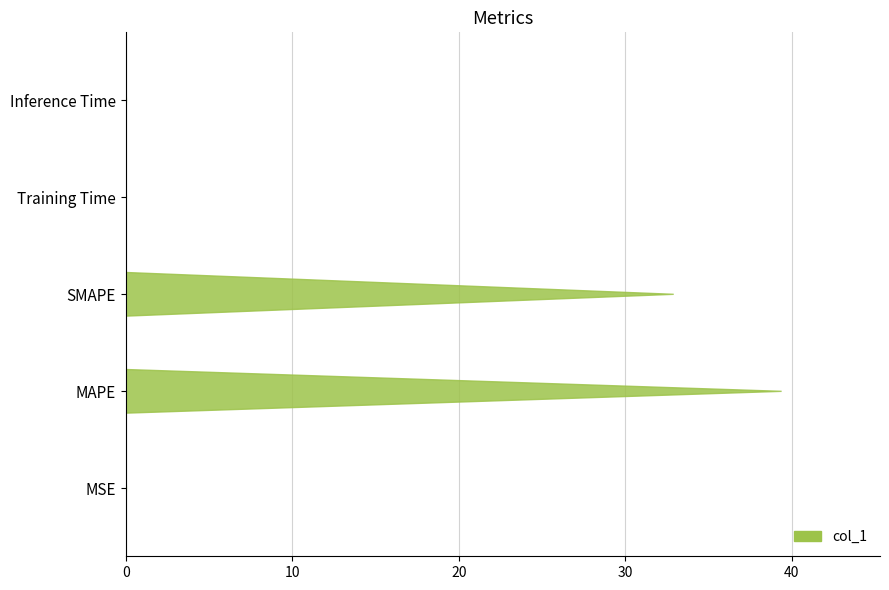

Which has a higher value, MSE or MAPE?

MAPE